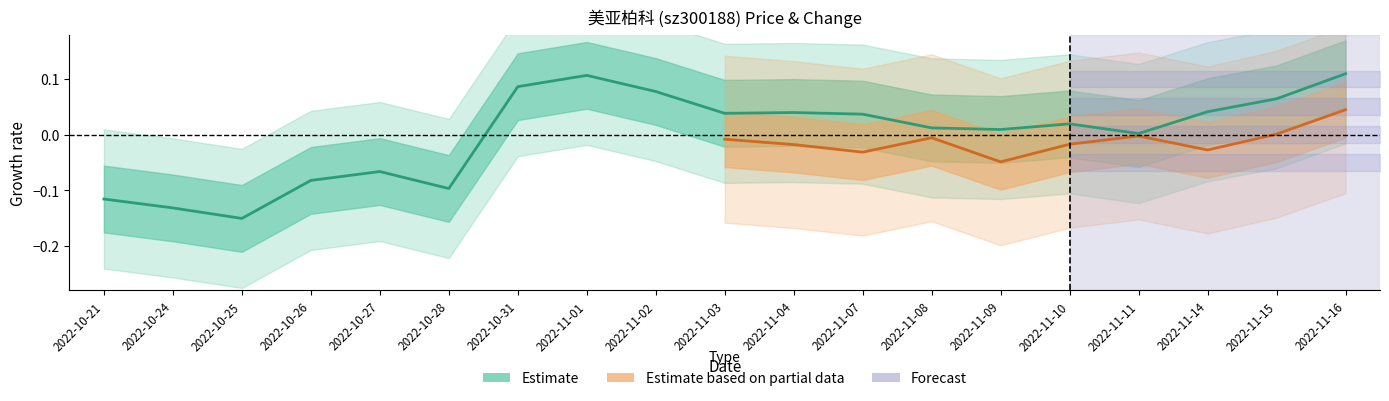

What is the sum of the values at 2022-11-10 and 2022-11-03?

0.1